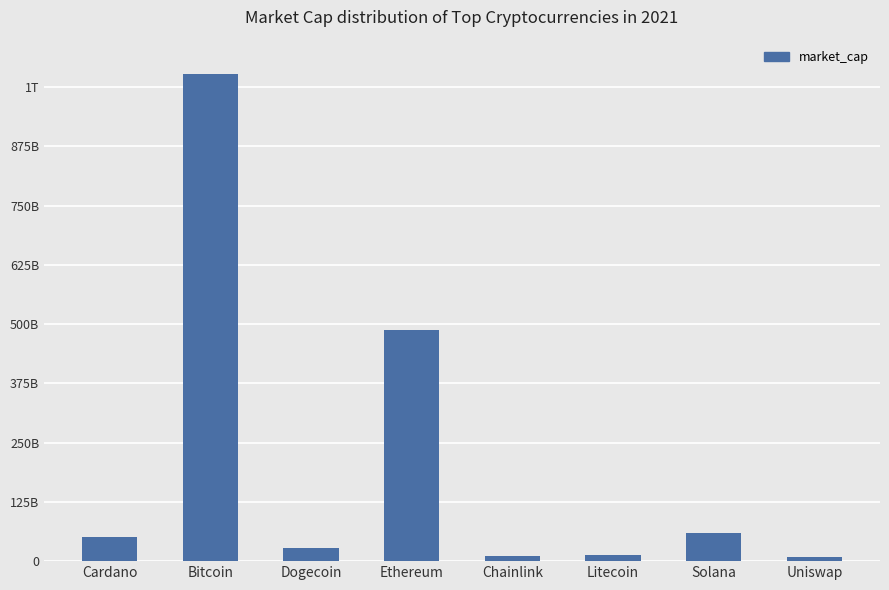

At which category does the chart reach its minimum across all series?

Uniswap